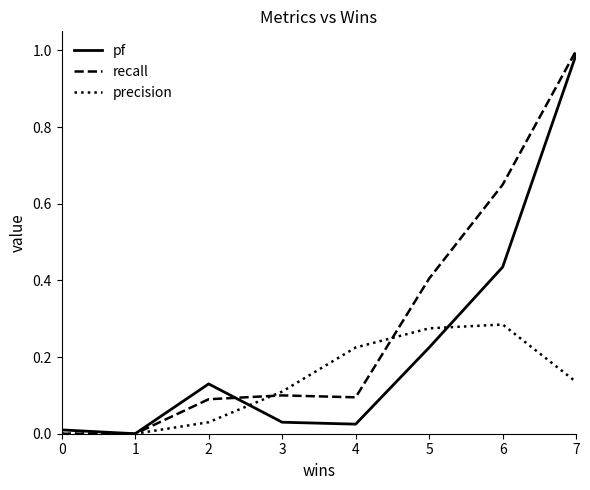

The recall series shows 0.0 at 1. True or false?

True